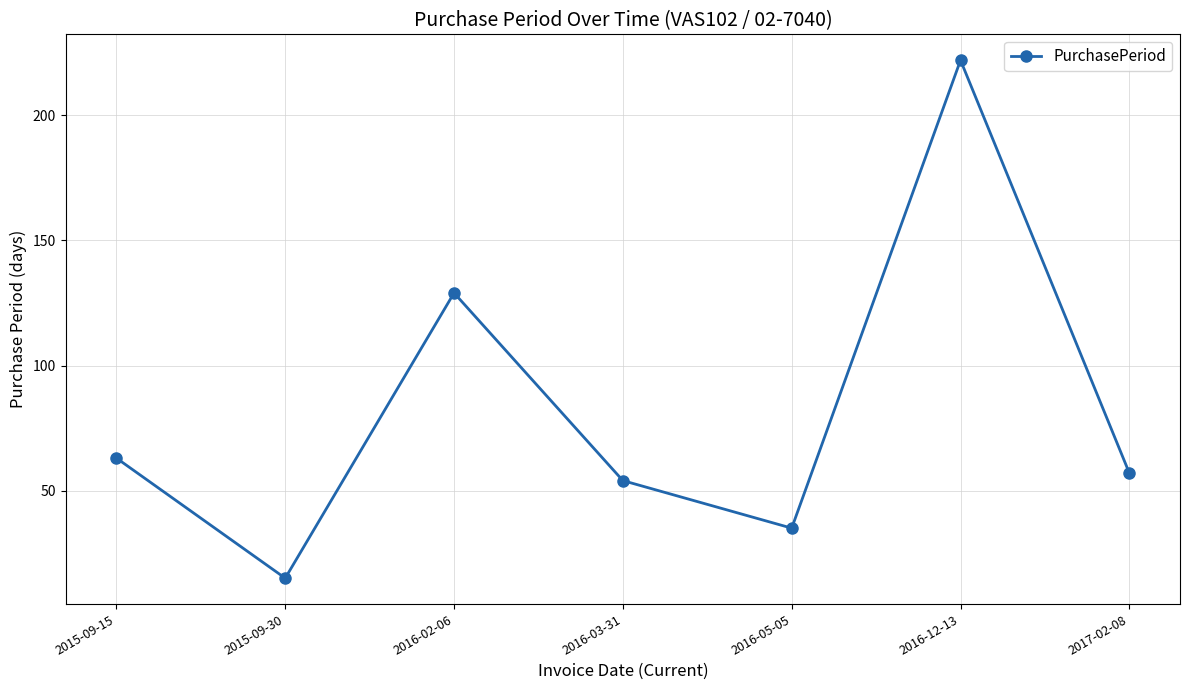

What is the change in value from 2016-03-31 to 2016-05-05?

-19